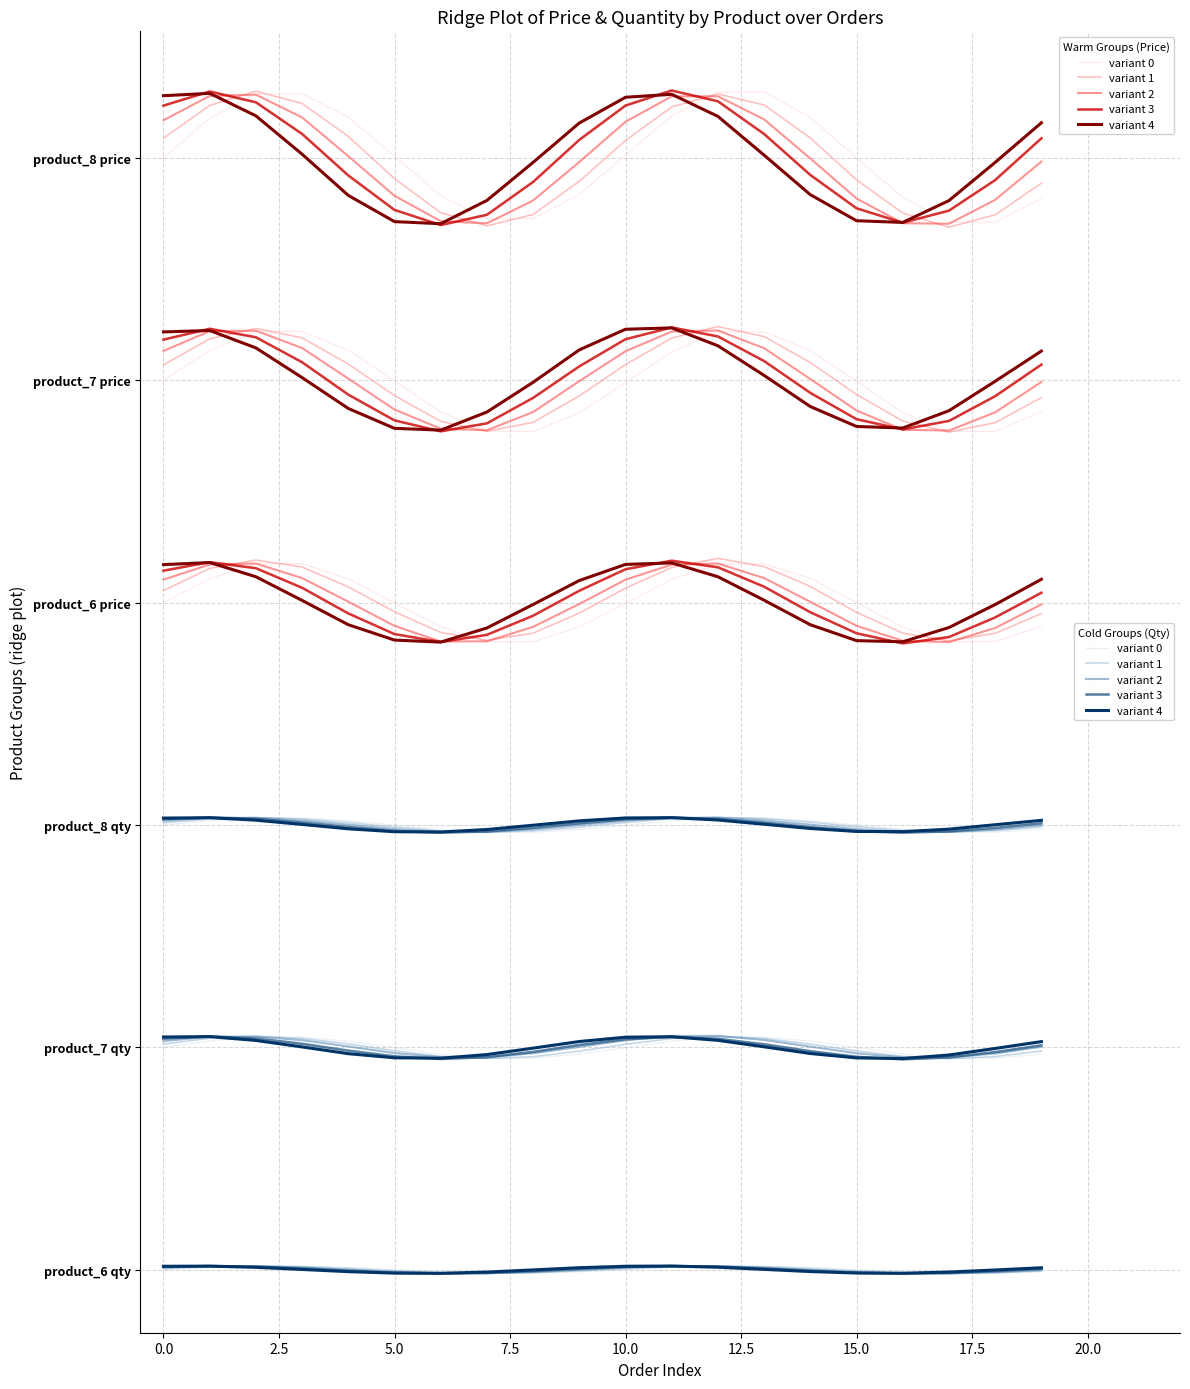

What are all the series names shown in the legend?

variant 0, variant 1, variant 2, variant 3, variant 4